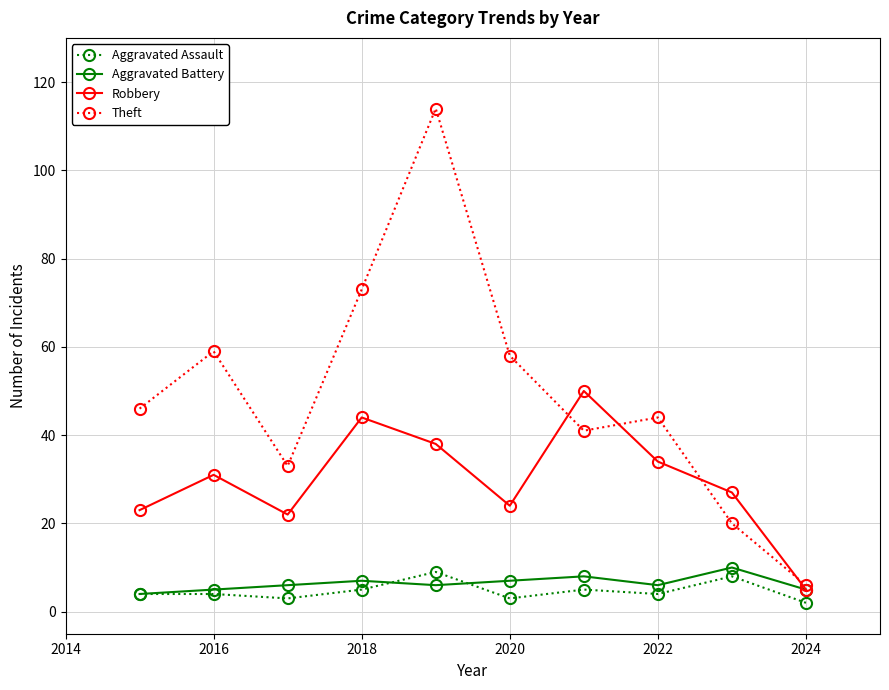

What is the value of the Theft point at the 8th from the left?

44